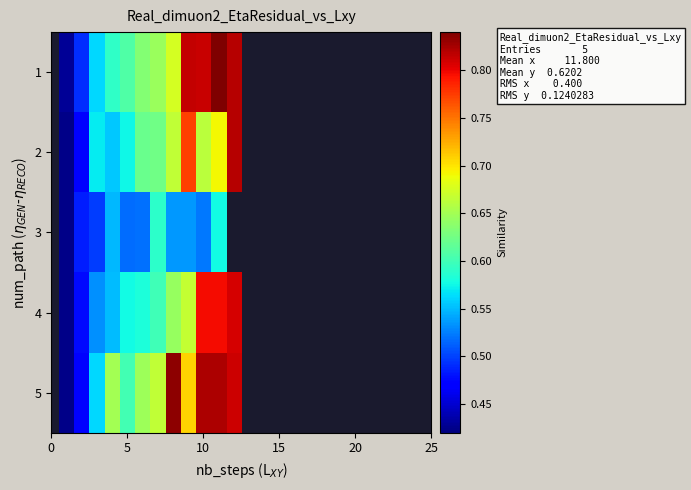

What is the maximum value shown in the chart?

0.8